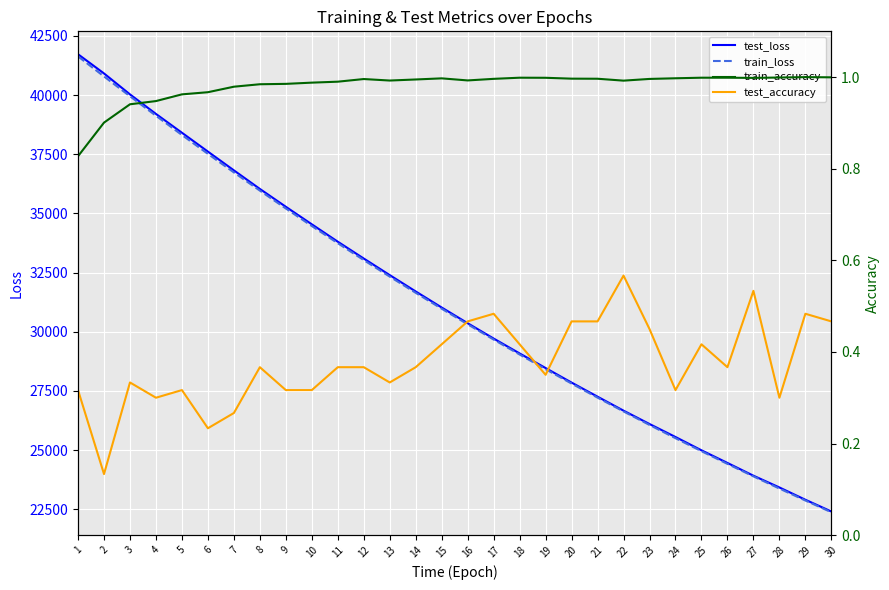

What is the total value across all series at 30?

44790.4